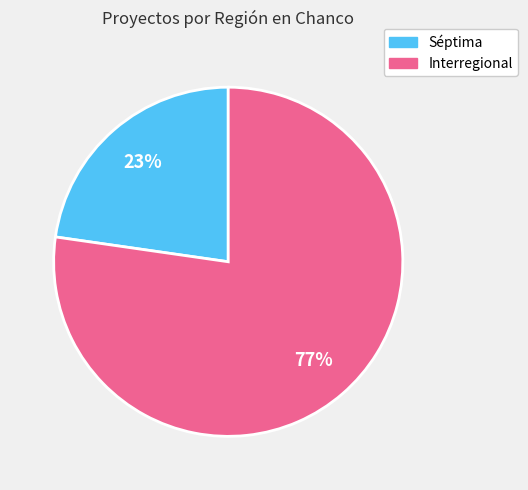

How many segments does this pie chart have?

2